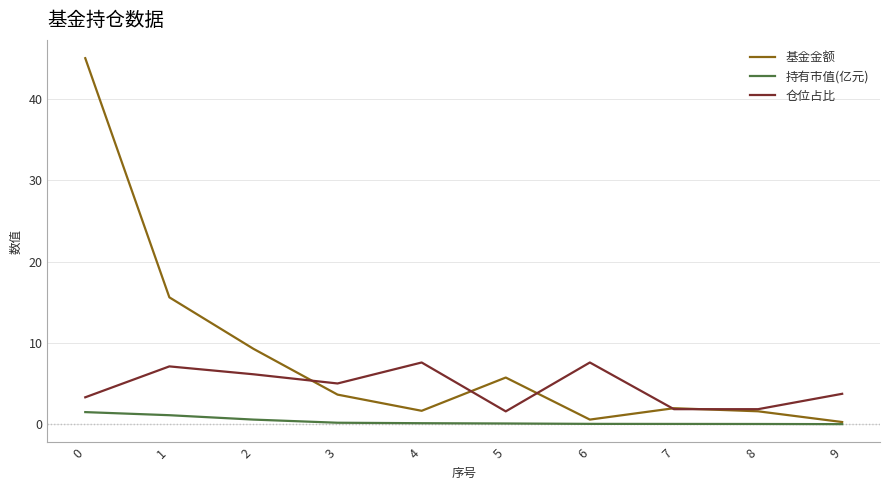

Is this an area chart (filled region under the line)?

No